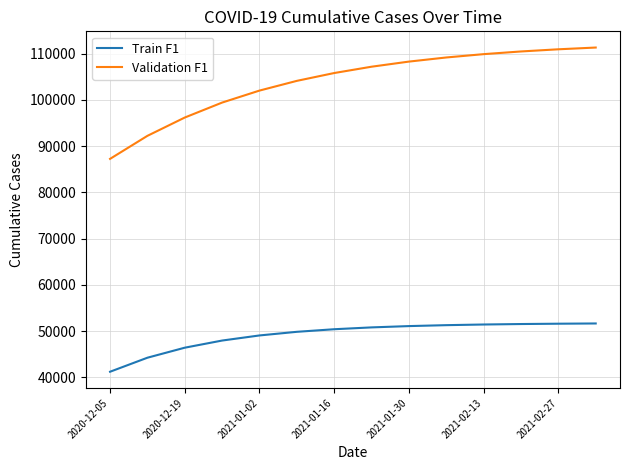

Which series has the largest total across all categories?

Validation F1